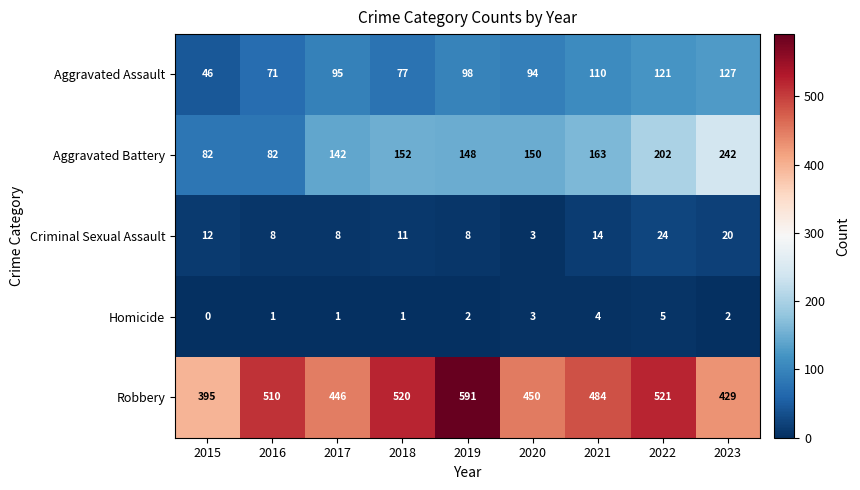

What is the sum of the Aggravated Battery values at 2015 and 2018?

234